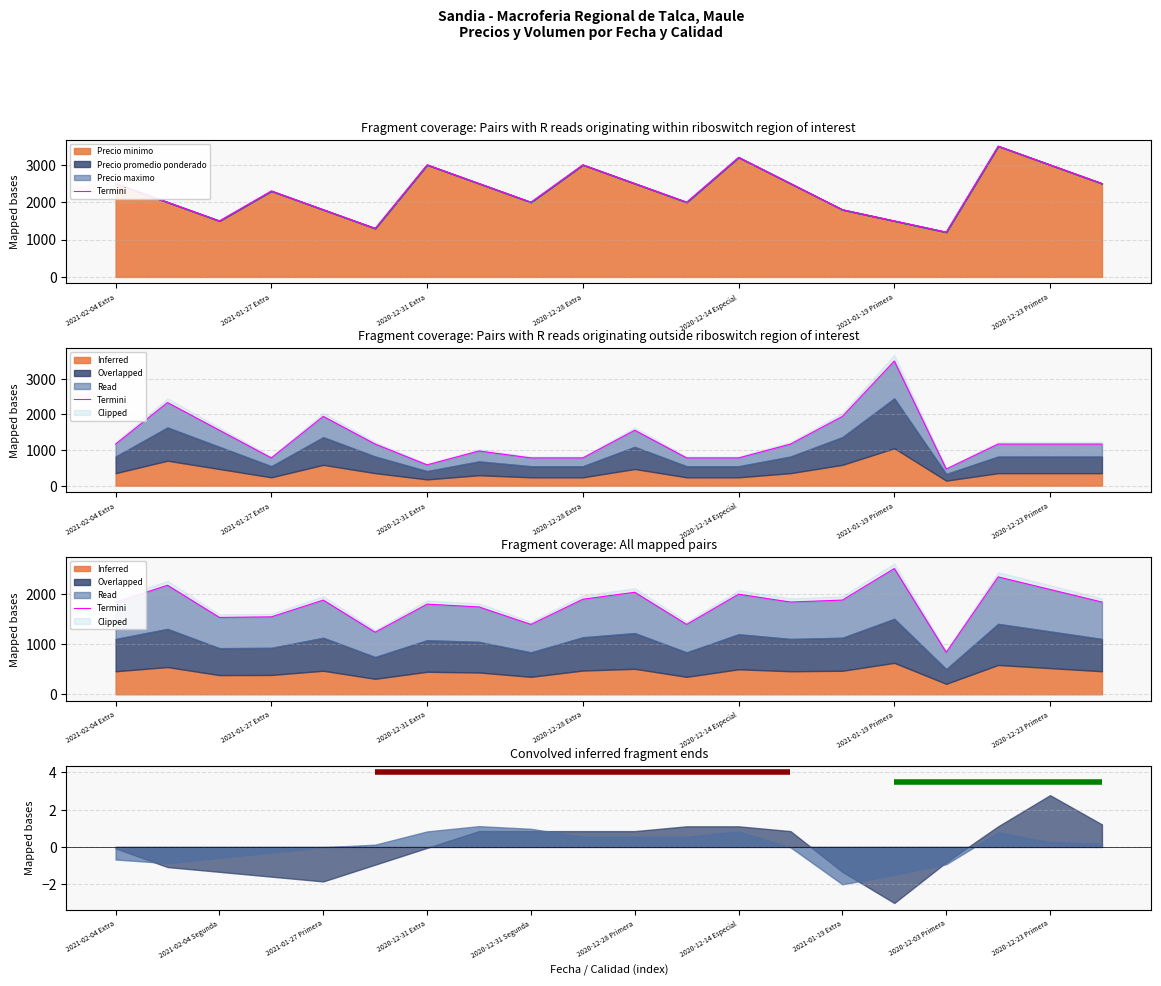

What is the label of the 14th point from the left?

13